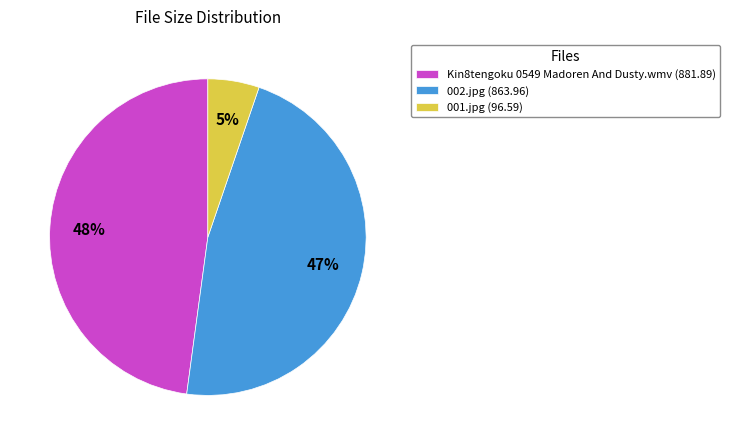

Which has a higher value, Kin8tengoku 0549 Madoren And Dusty.wmv (881.89) or 001.jpg (96.59)?

Kin8tengoku 0549 Madoren And Dusty.wmv (881.89)